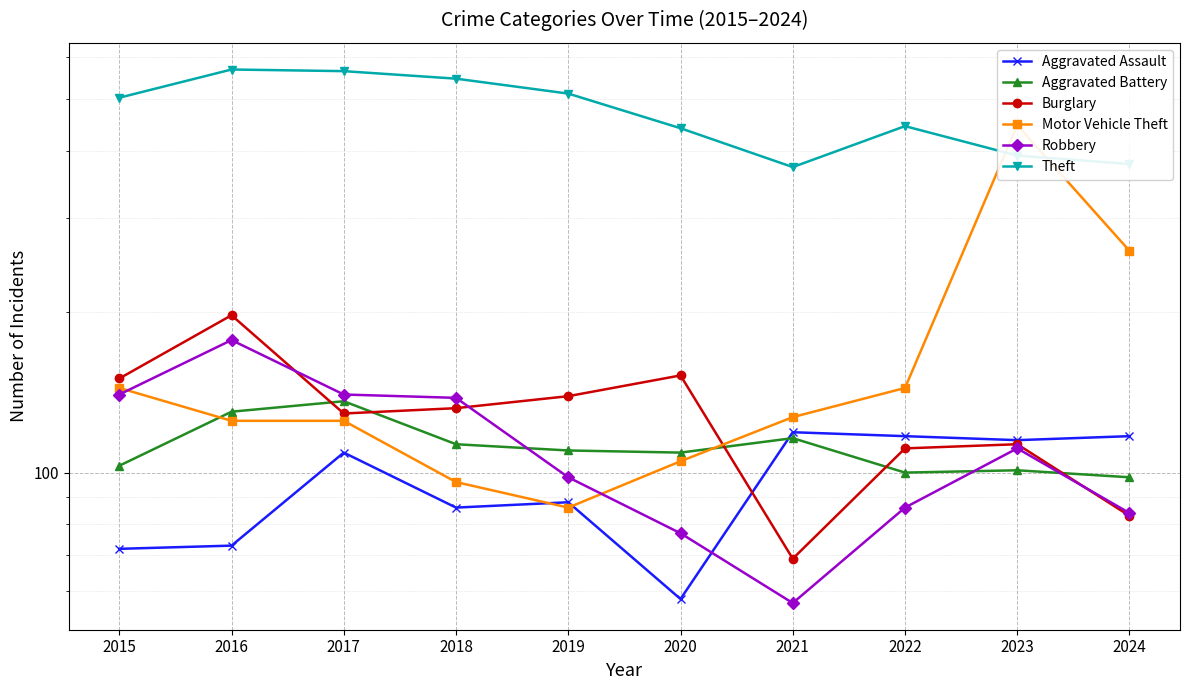

Reading left to right, list all the values displayed in this chart.

Aggravated Assault: 72	73	109	86	88	58	119	117	115	117
Aggravated Battery: 103	130	136	113	110	109	116	100	101	98
Burglary: 150	197	129	132	139	152	69	111	113	83
Motor Vehicle Theft: 144	125	125	96	86	105	127	144	447	260
Robbery: 140	177	140	138	98	77	57	86	111	84
Theft: 503	568	564	546	512	441	373	445	392	378